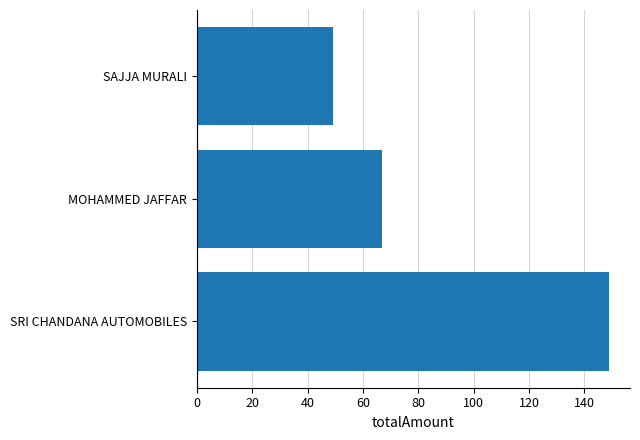

What is the change in value from SRI CHANDANA AUTOMOBILES to MOHAMMED JAFFAR?

-82